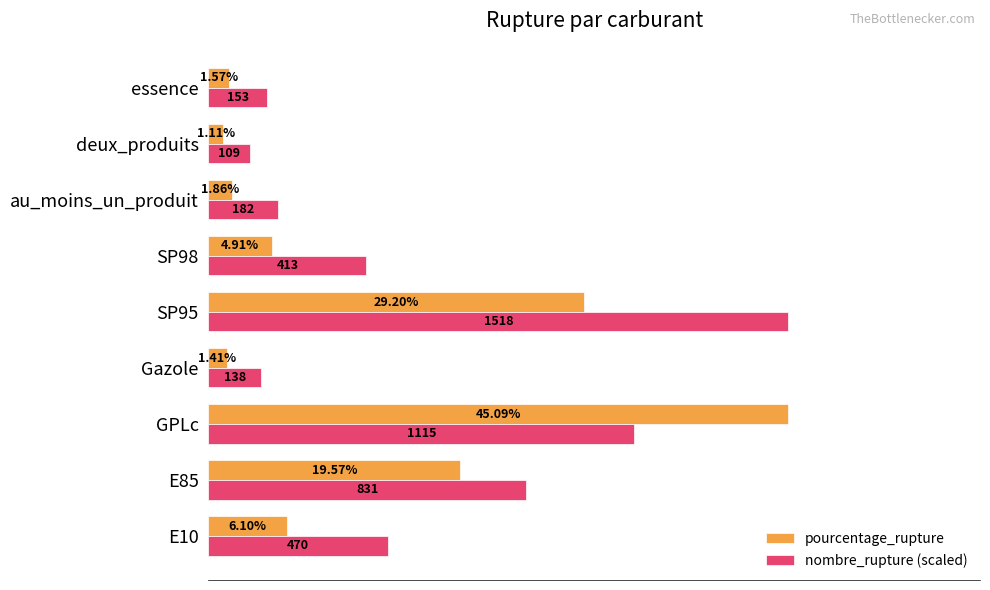

Which label corresponds to the smallest value in the chart?

deux_produits